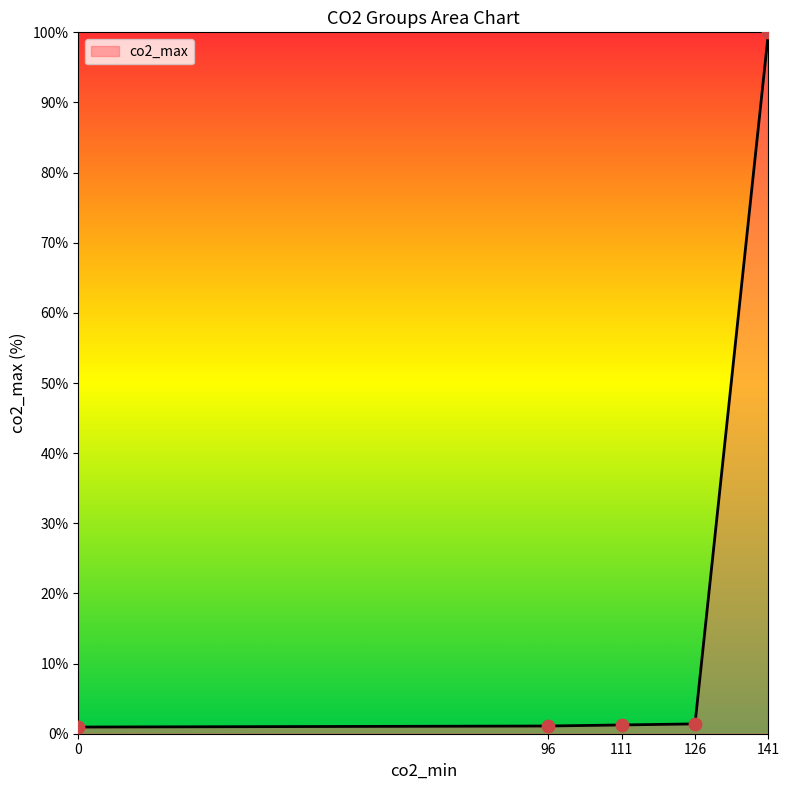

Approximately how many times larger is the value at 141 compared to 111?

80.0